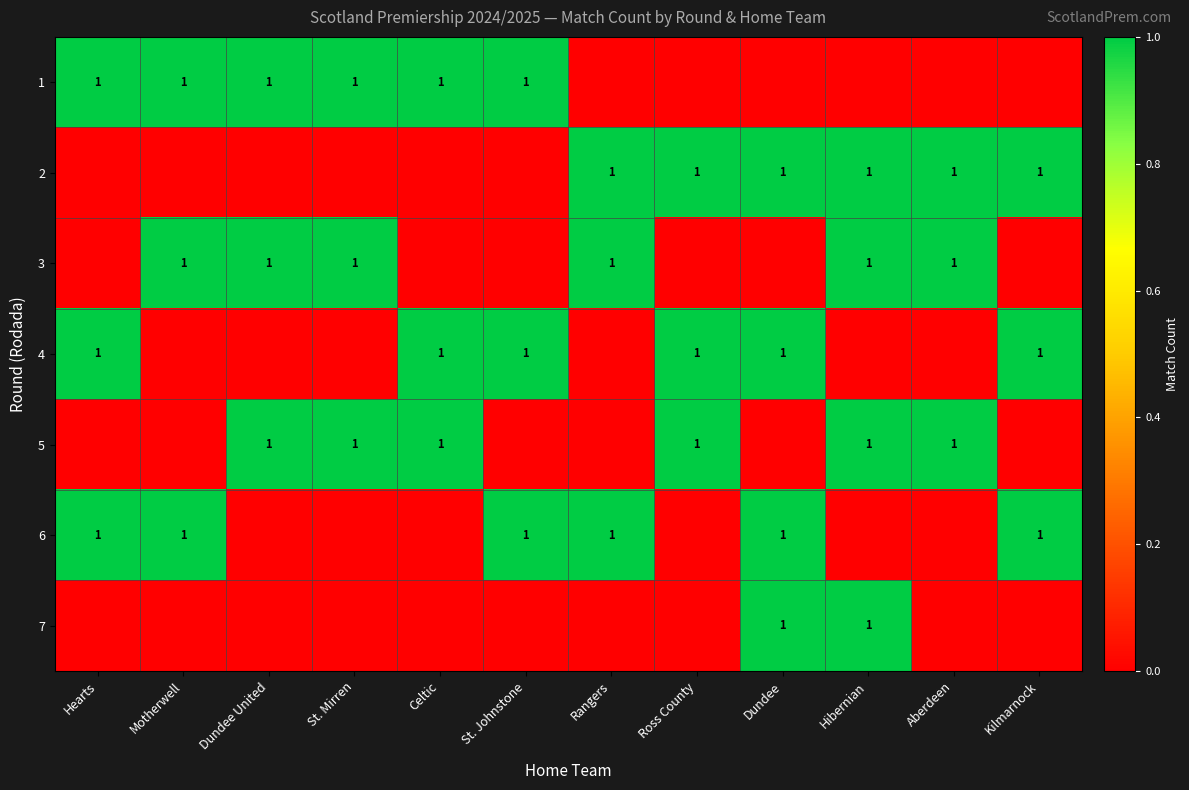

List the labels in order of 3 value, smallest first.

Hearts, Celtic, St. Johnstone, Ross County, Dundee, Kilmarnock, Motherwell, Dundee United, St. Mirren, Rangers, Hibernian, Aberdeen